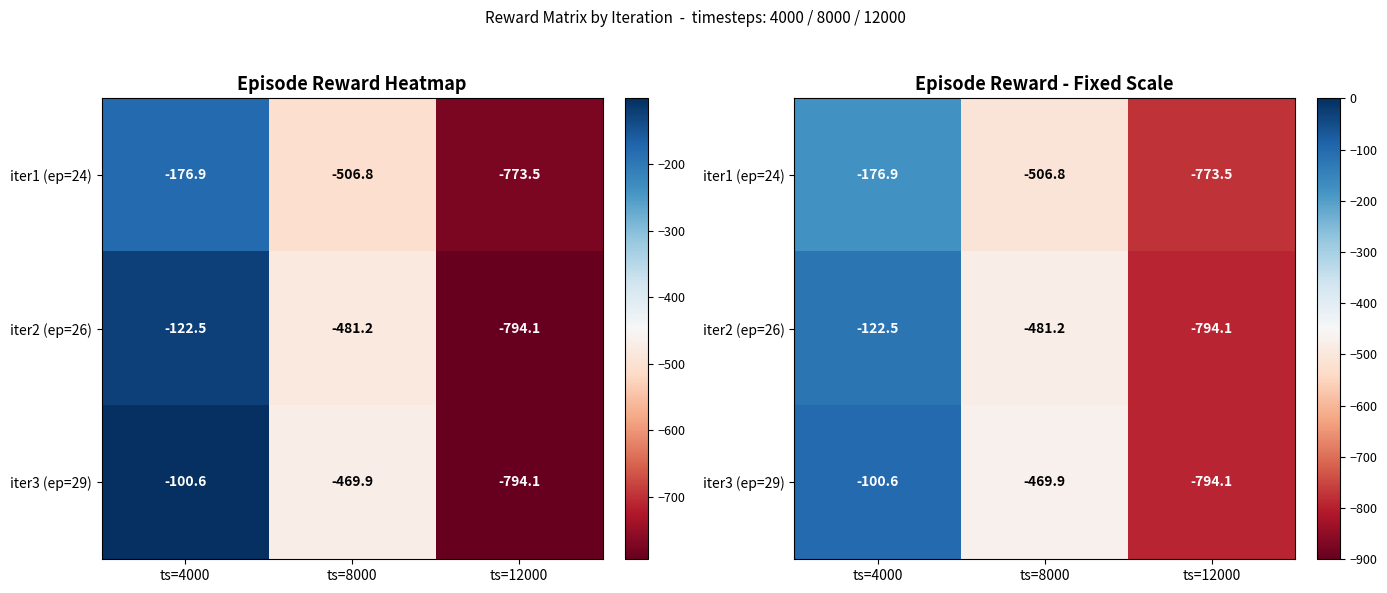

True or false: iter2 (ep=26) has a value of -39.2 at ts=4000.

False